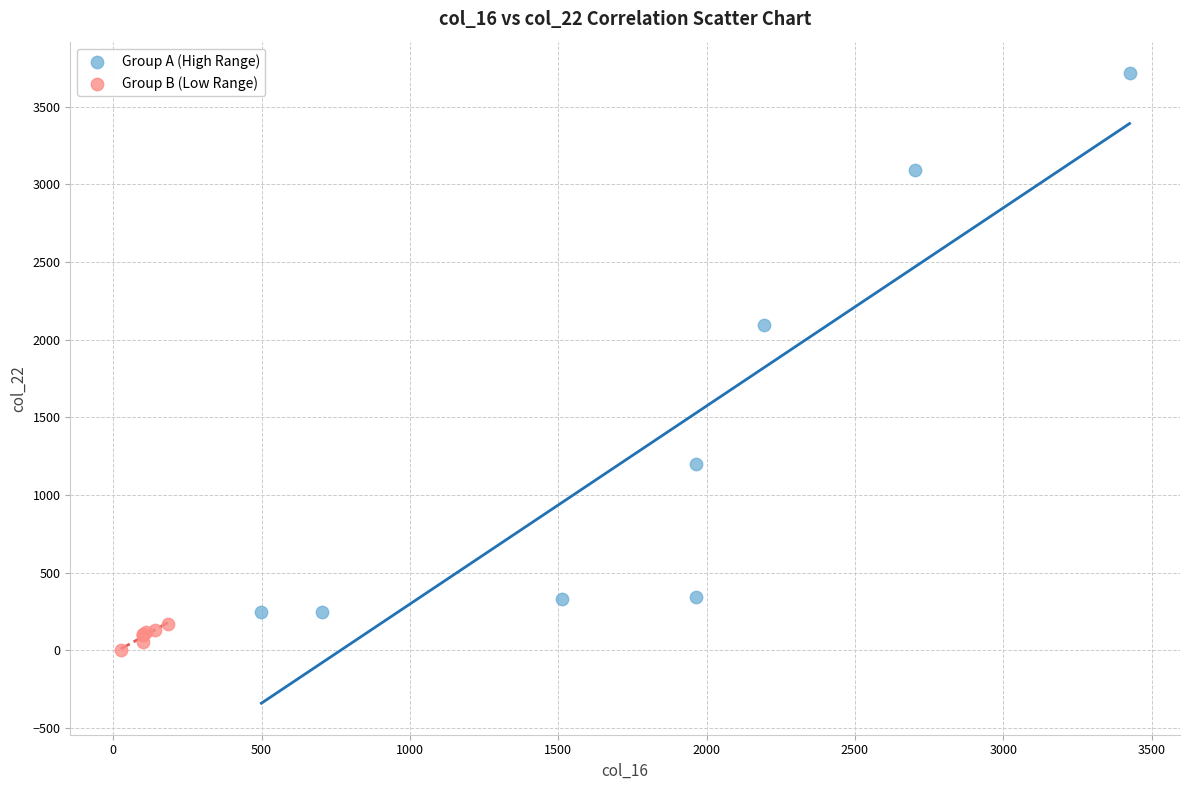

Which series has the widest spread of Y values?

Group A (High Range)